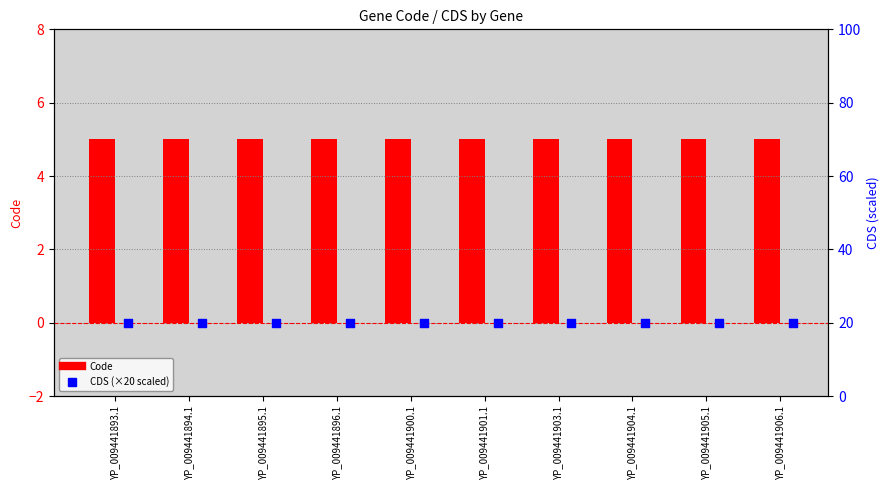

Is the value of CDS (×20 scaled) at YP_009441906.1 greater than the value of Code at YP_009441904.1?

Yes